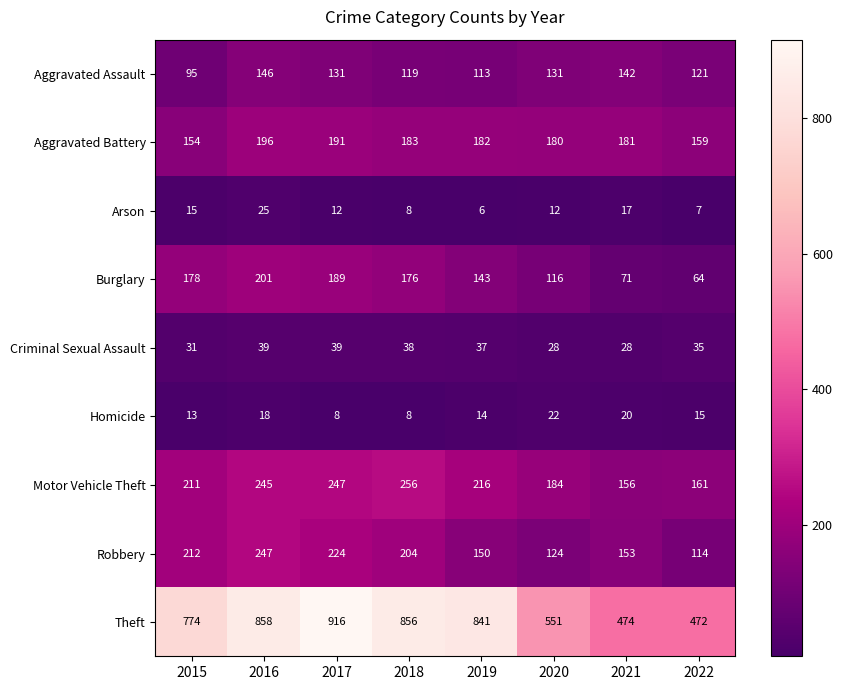

What is the spread (max minus min) of values at 2021?

457